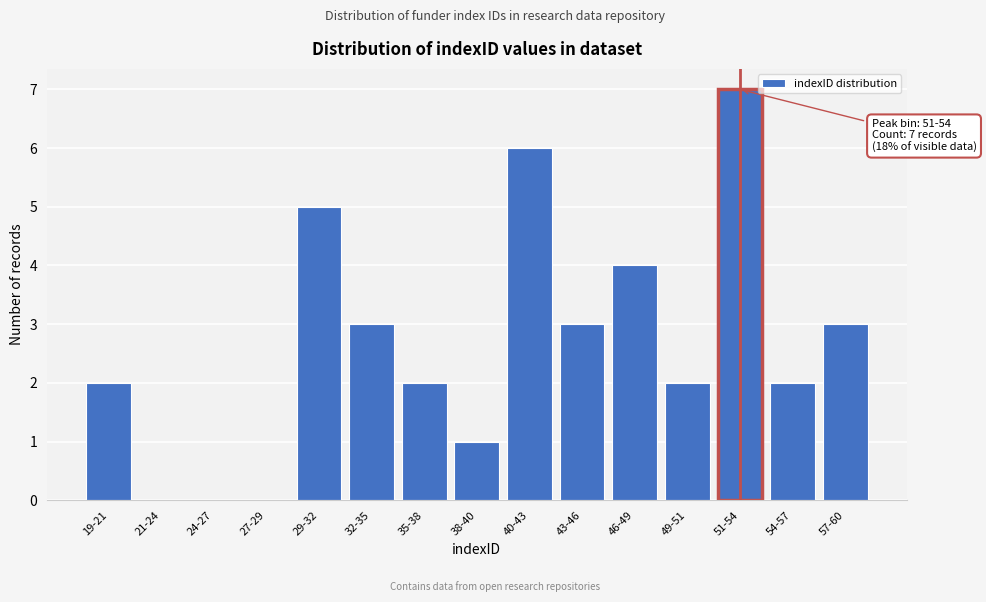

Reading left to right, list all the values displayed in this chart.

19-21=2	21-24=0	24-27=0	27-29=0	29-32=5	32-35=3	35-38=2	38-40=1	40-43=6	43-46=3	46-49=4	49-51=2	51-54=7	54-57=2	57-60=3